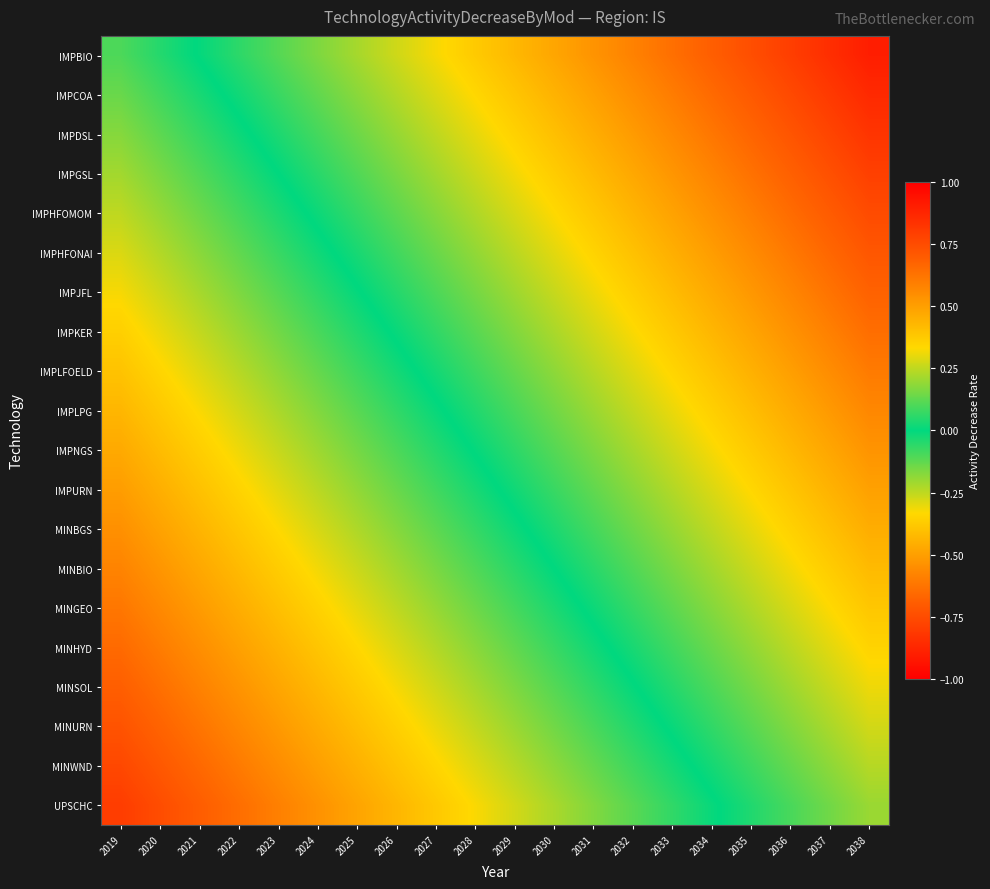

Which category has the lowest value across all series?

2019